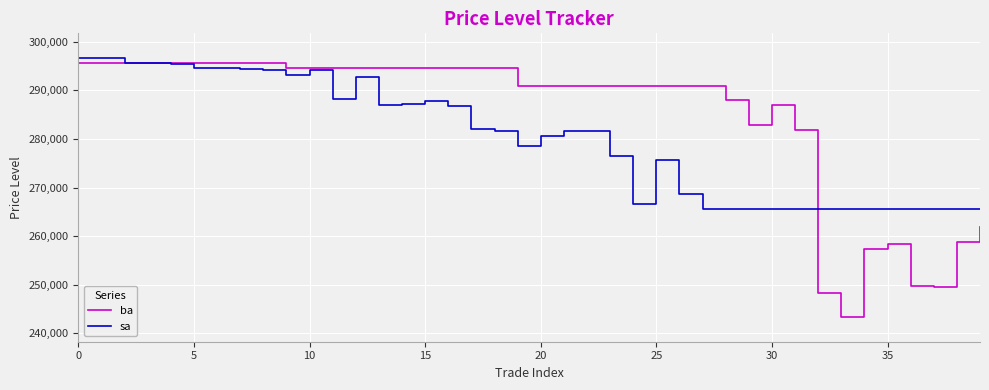

Which series has the largest total across all categories?

ba